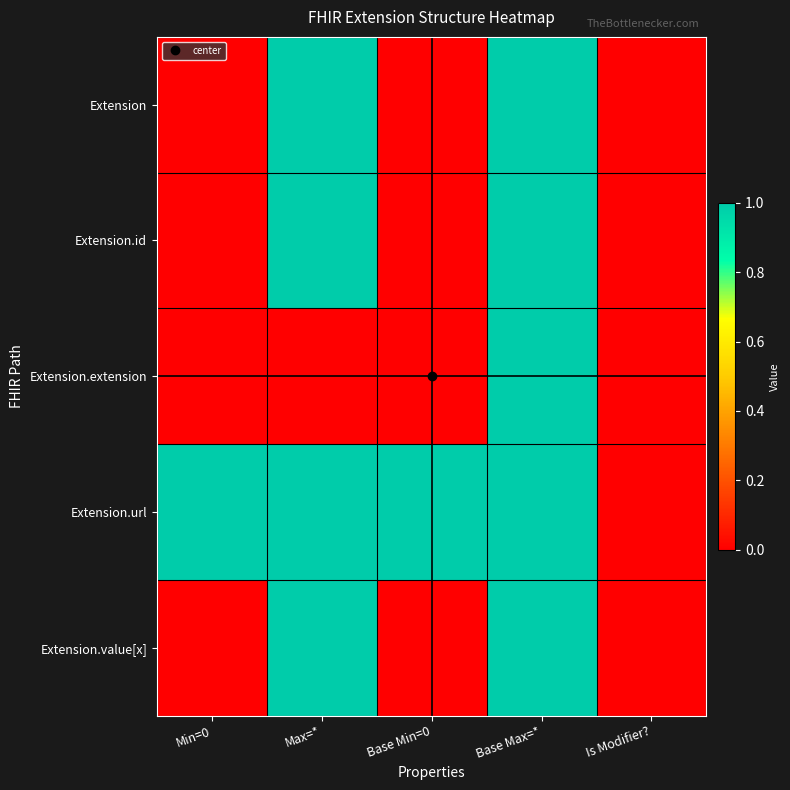

At Max=*, list the series in order from largest to smallest.

Extension, Extension.id, Extension.url, Extension.value[x], Extension.extension